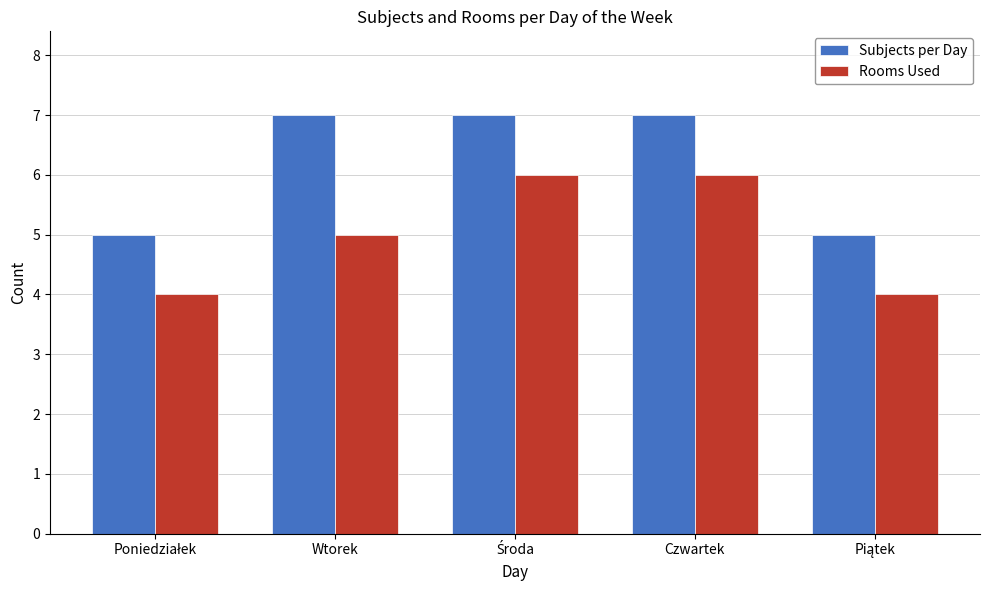

Rank the series by their maximum value, from highest to lowest.

Subjects per Day, Rooms Used